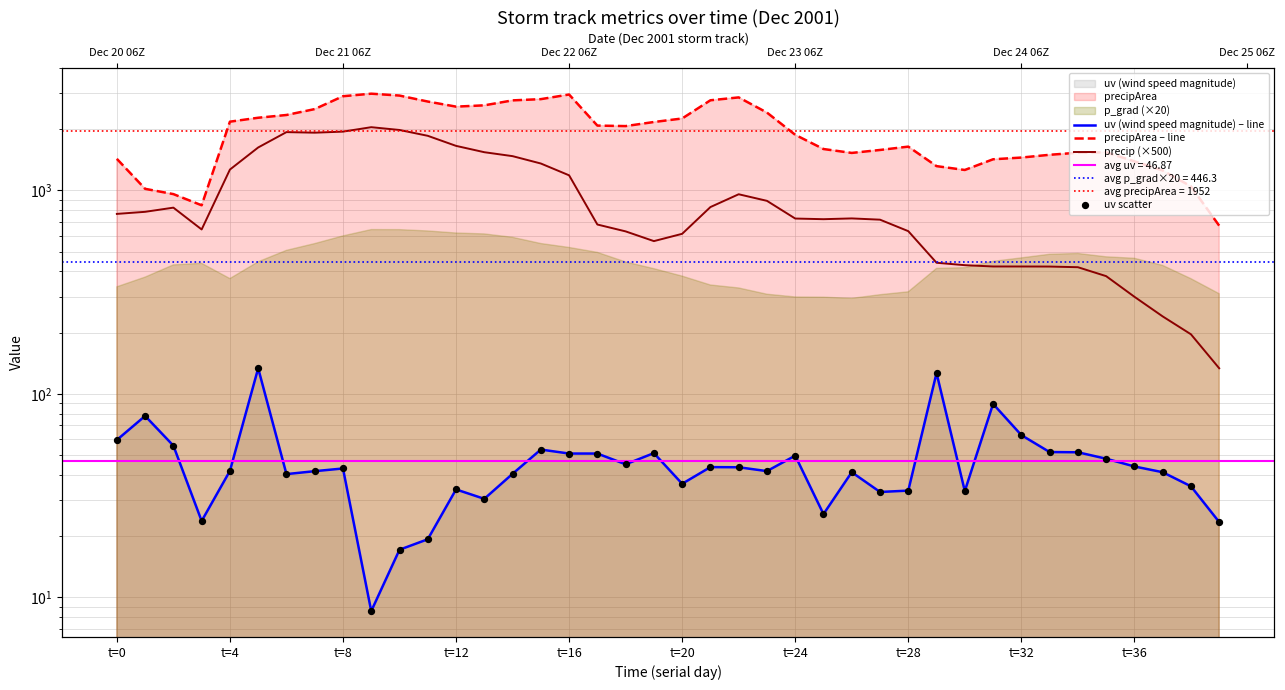

Which series contains the lowest Y value?

uv (wind speed magnitude) – line